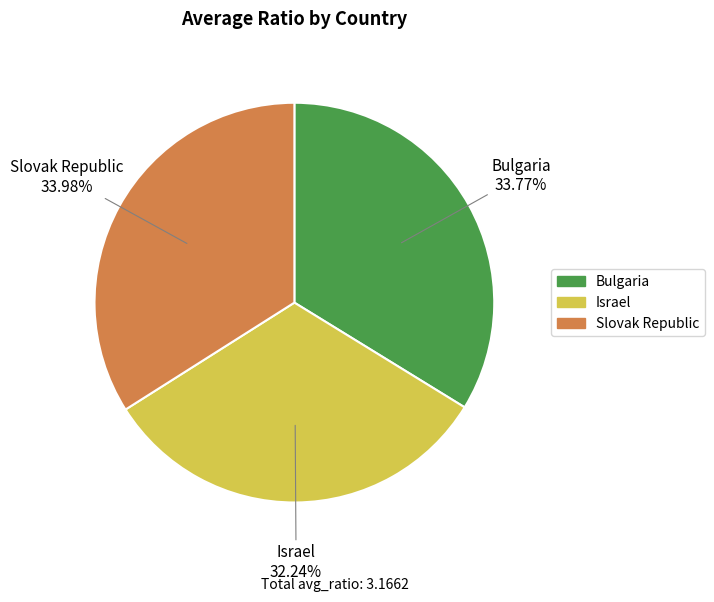

Count the number of slices in the pie.

3